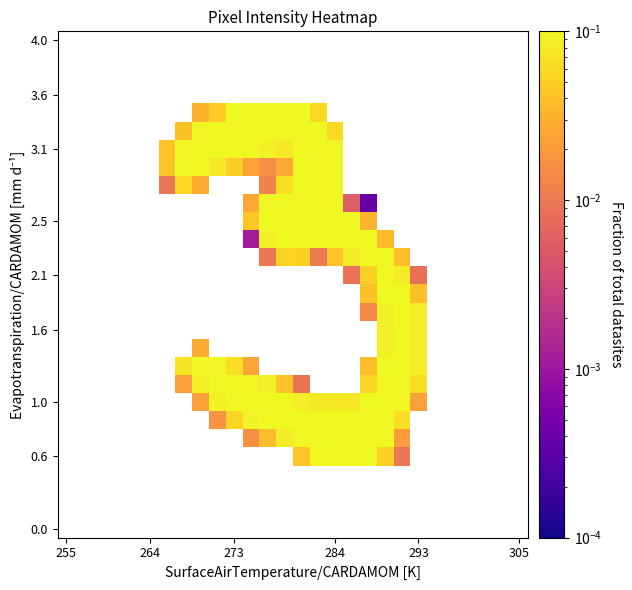

Count the number of data series in this chart.

28